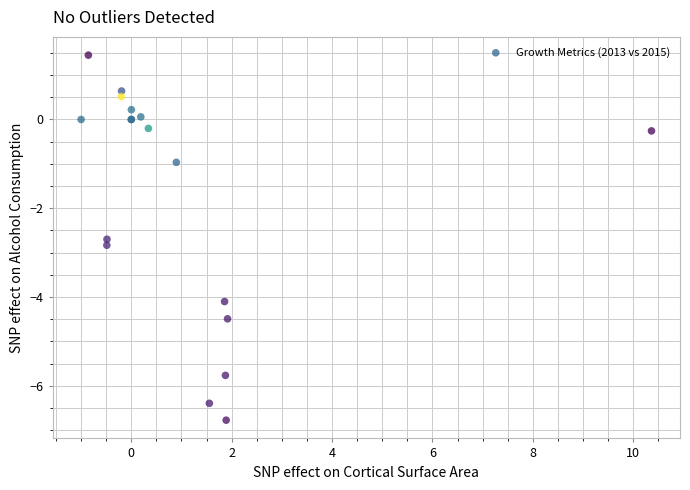

What Y value in the scatter plot is closest to -2?

-2.7